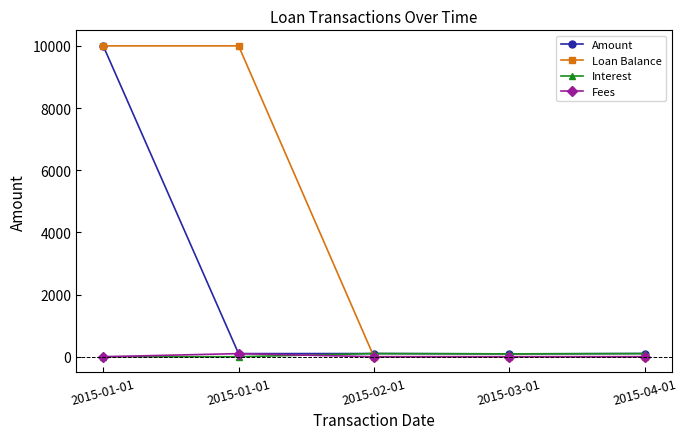

How many lines are shown in the chart?

4